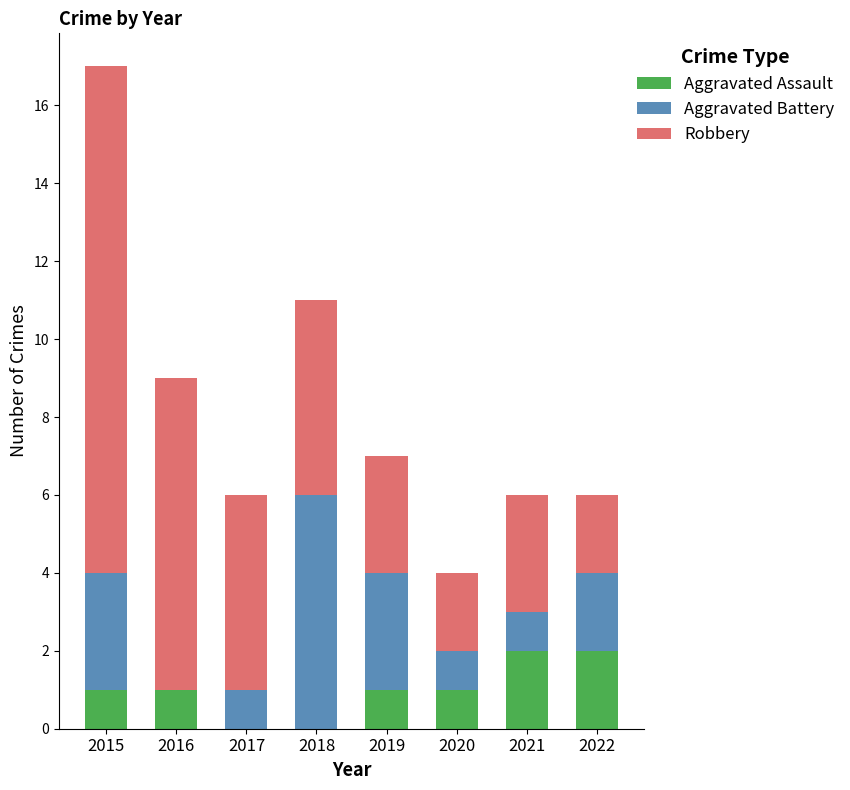

At which category is the sum across all series the highest?

2015